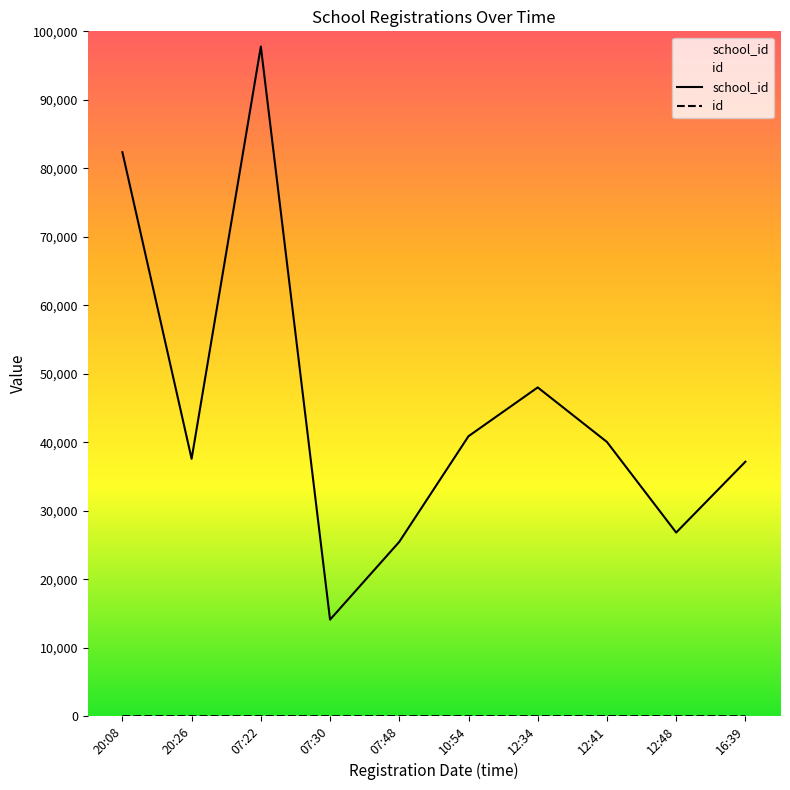

At 12:34, list the series in order from largest to smallest.

school_id, id